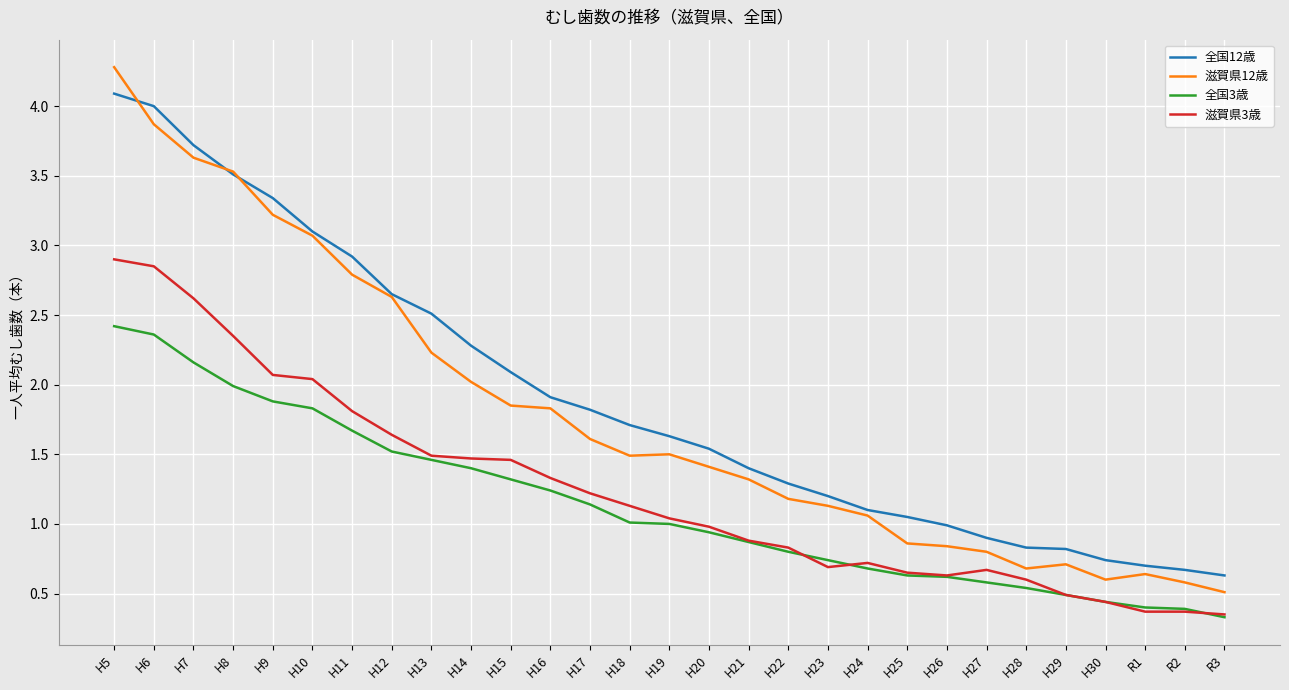

The 全国3歳 series shows 0.6 at H17. True or false?

False